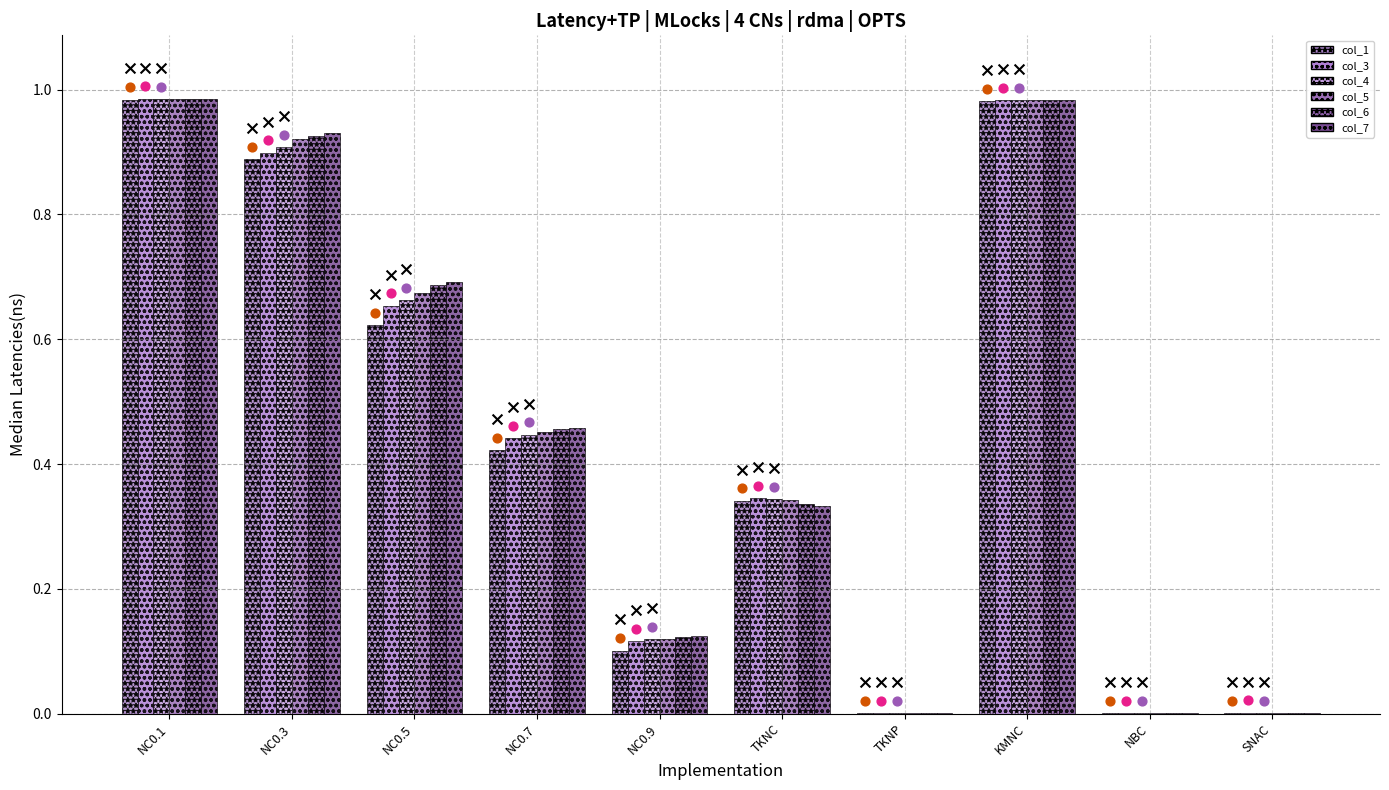

At which category is the sum across all series the highest?

NC0.1